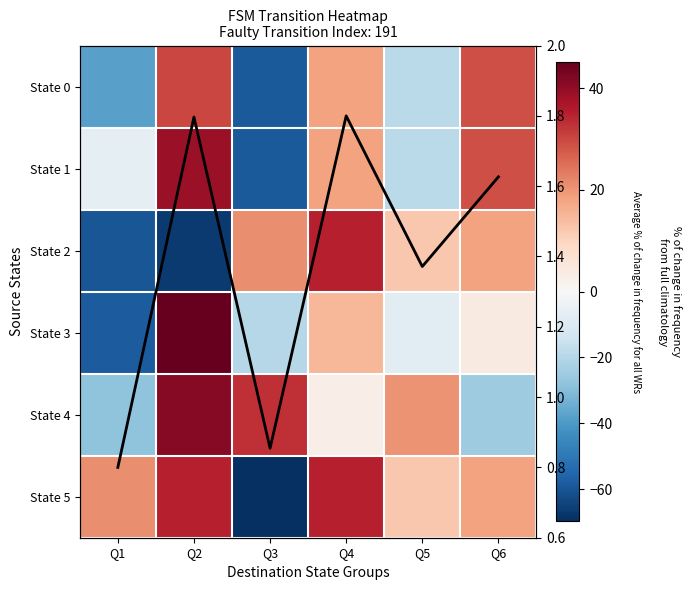

What is the spread (max minus min) of values at Q6?

54.0